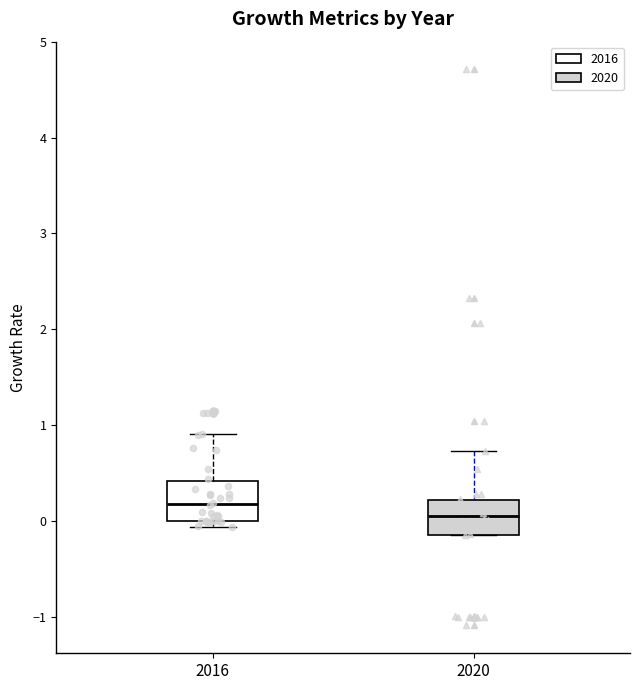

Reading left to right, transcribe this box plot: for each box, give where its median line is, the range the box spans, and where its two whiskers end, as read against the y-axis. The values are not printed on the chart, so give them approximately, as read against the axis.

2016: median 0.2, box 0.0 to 0.4, whiskers -0.1 to 0.9
2020: median 0.1, box -0.1 to 0.2, whiskers -0.2 to 0.7